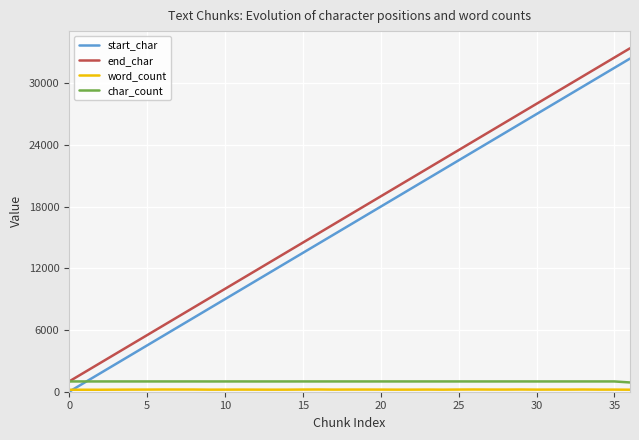

True or false: end_char and start_char intersect in this chart.

False